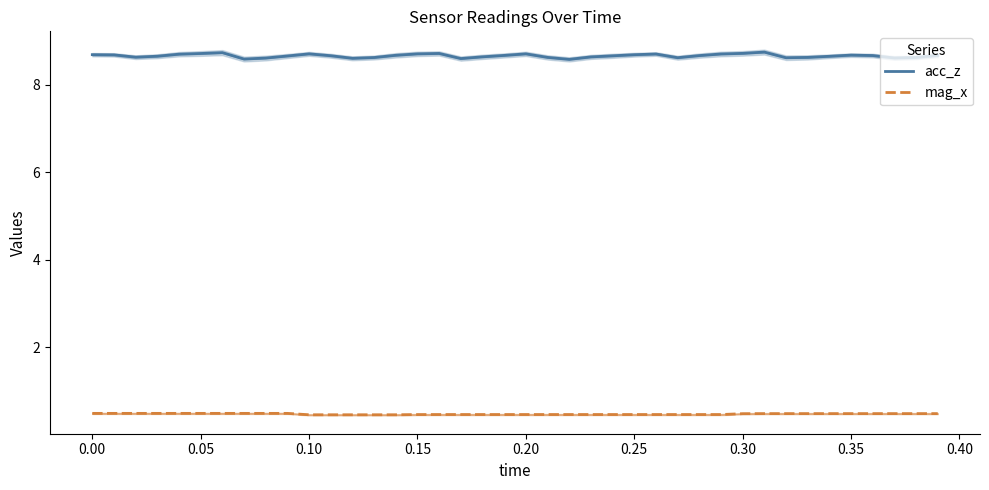

What is the highest value of the mag_x series?

0.5